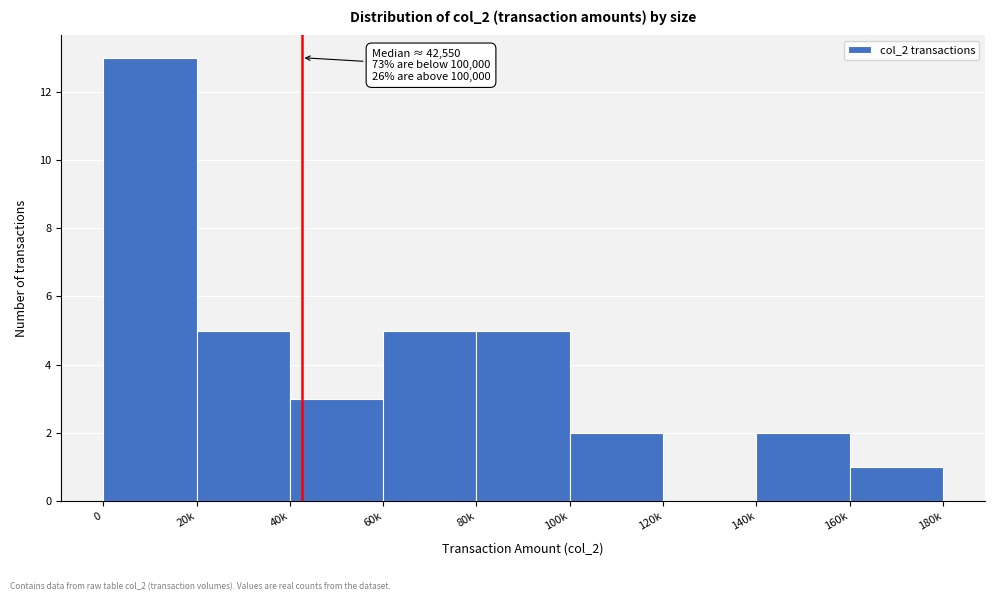

Reading right to left, list all the values displayed in this chart.

160k=1	140k=2	120k=0	100k=2	80k=5	60k=5	40k=3	20k=5	0=13